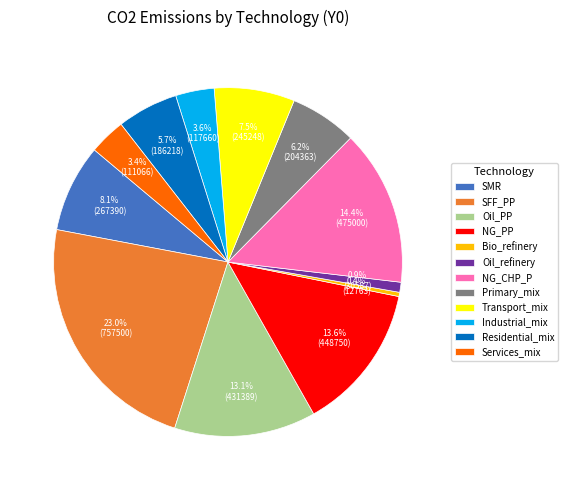

What percentage is NOT represented by Oil_PP?

86.9%